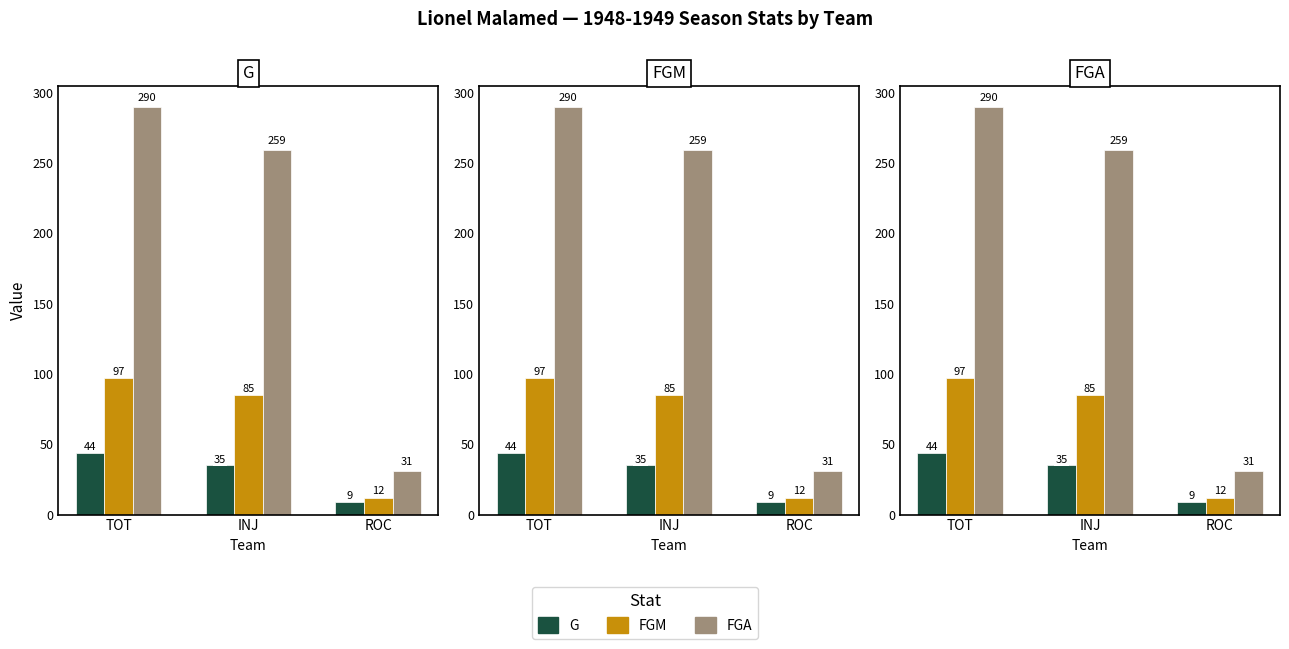

What position from the right is INJ?

2